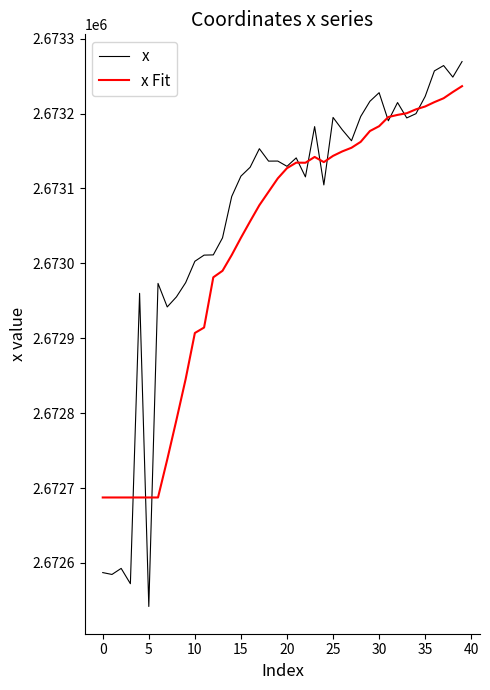

Which series has the widest spread of values?

x